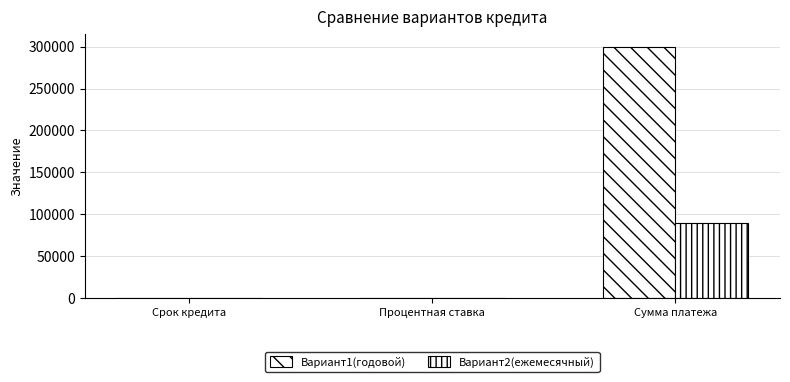

At which label does Вариант1(годовой) reach its minimum?

Процентная ставка